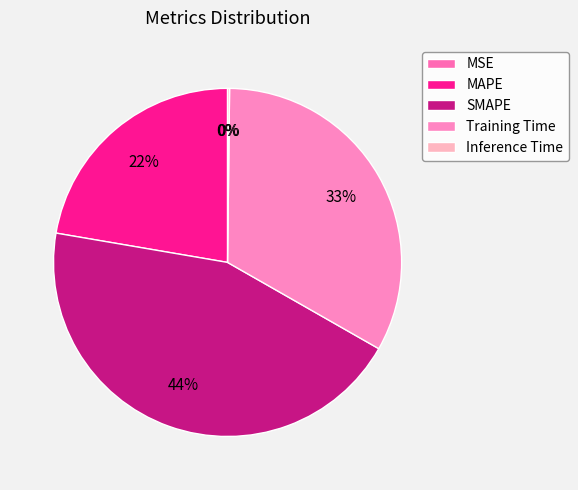

How much of the chart is everything except SMAPE?

55.6%